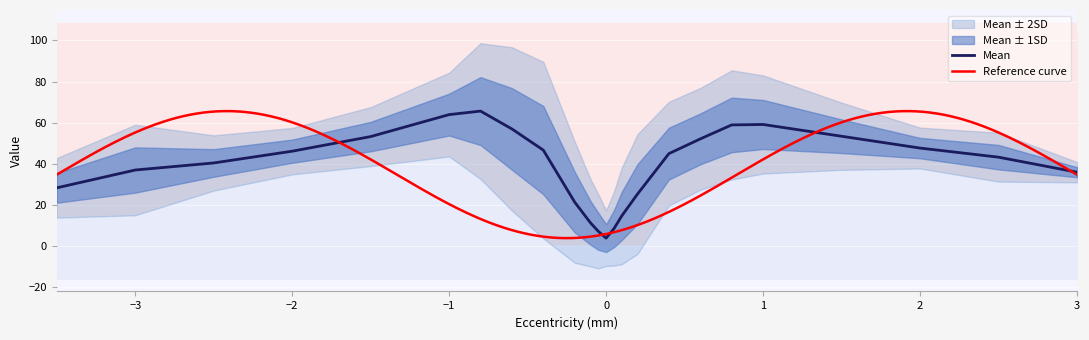

Reading left to right, list all the values displayed in this chart.

x: -3.5	-3.0	-2.5	-2.0	-1.5	-1.0	-0.8	-0.6	-0.4	-0.2	-0.1	-0.1	0.0	0.1	0.1	0.2	0.4	0.6	0.8	1.0	1.5	2.0	2.5	3.0
Mean: 28.3	37.0	40.4	46.1	53.2	63.9	65.6	56.9	46.7	21.4	11.4	7.2	3.9	8.5	14.7	25.3	45.0	52.1	58.9	59.1	53.4	47.7	43.2	35.9
SD: 7.2	11.0	6.7	5.6	7.2	10.2	16.5	19.8	21.5	14.7	10.6	9.0	6.8	9.0	11.7	14.5	12.6	12.4	13.3	11.9	8.2	5.0	5.9	2.5